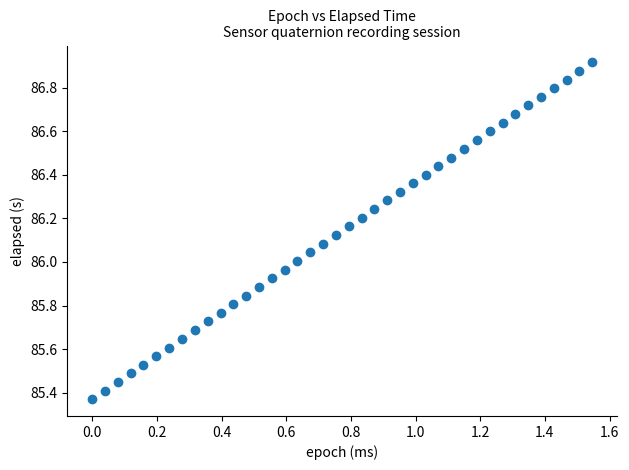

What is the range of Y values (max minus min)?

1.5